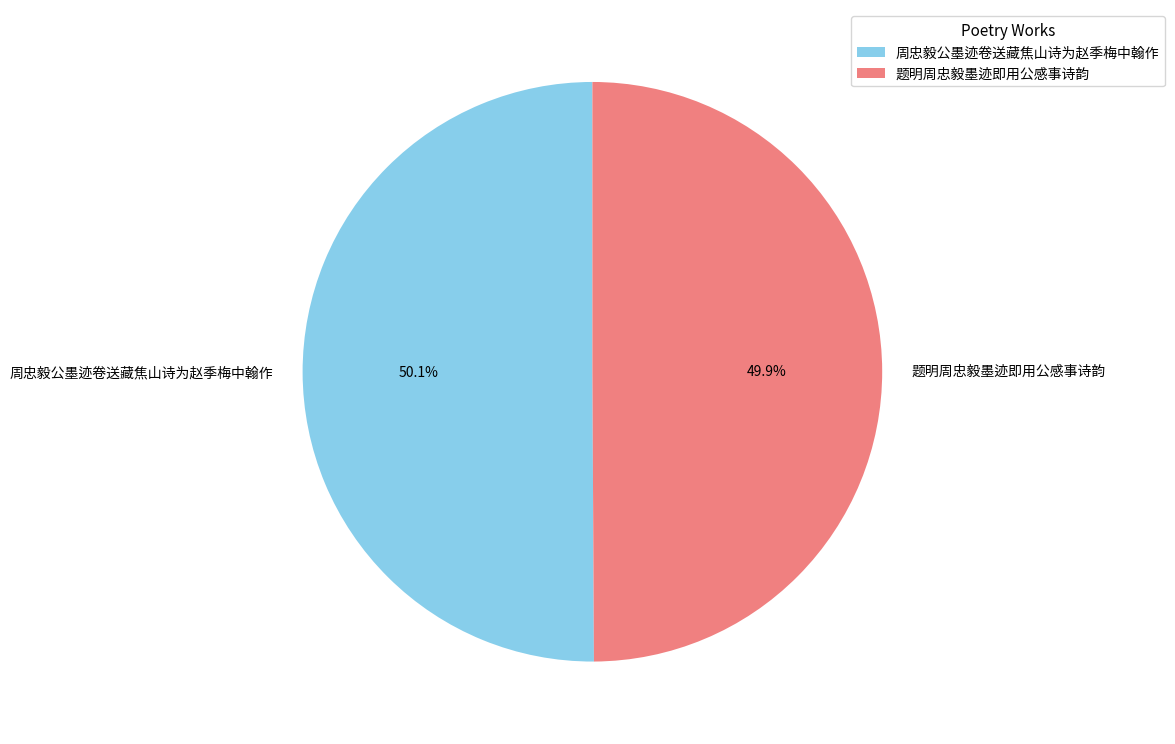

Combined, do 题明周忠毅墨迹即用公感事诗韵 and 周忠毅公墨迹卷送藏焦山诗为赵季梅中翰作 account for over 50%?

Yes